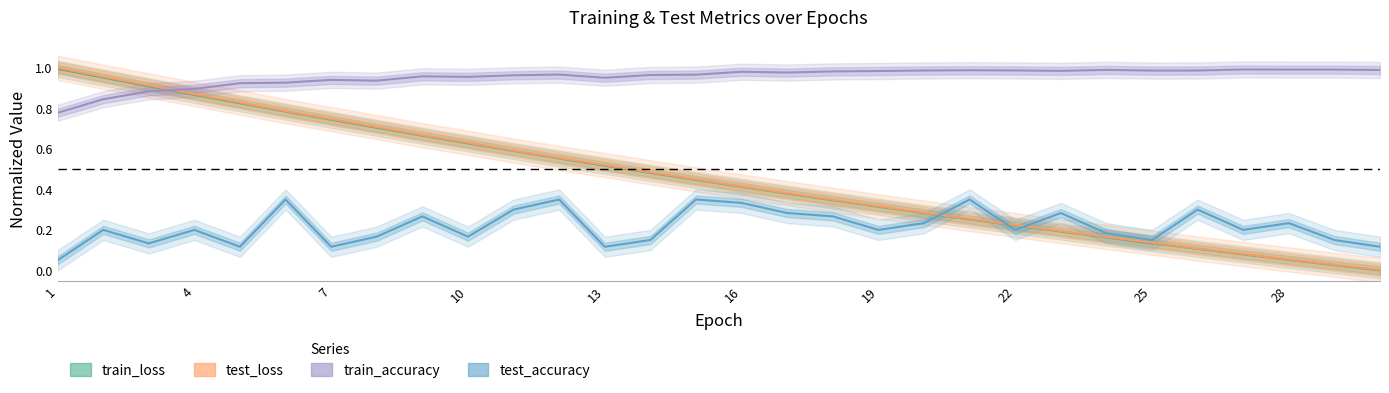

The train_loss series shows 0.3 at 11. True or false?

False